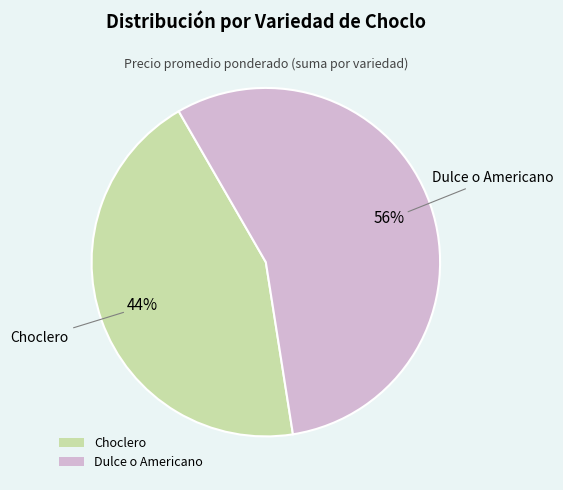

True or false: Dulce o Americano accounts for 56% of the total.

True